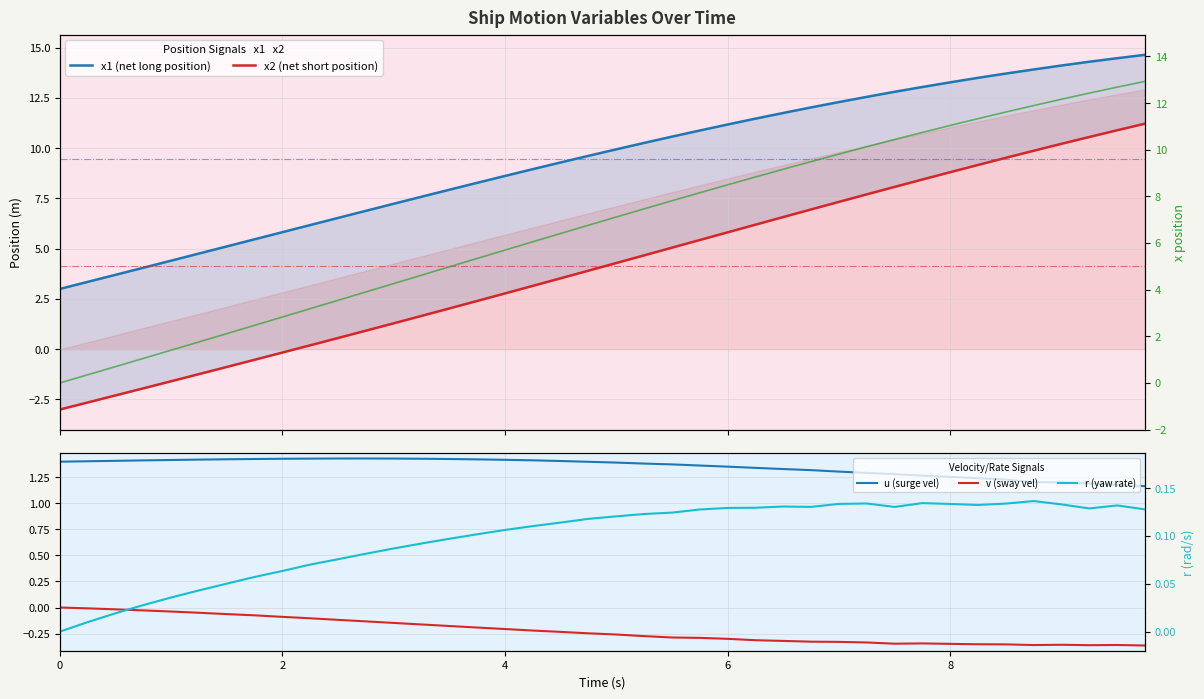

What is the highest value of the x (position) series?

12.9